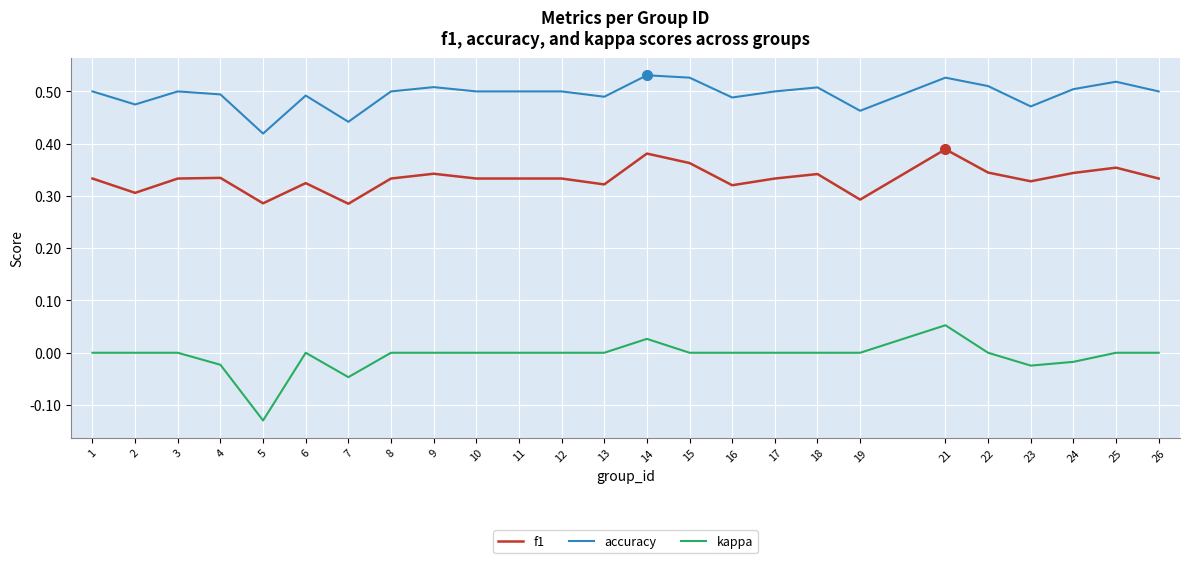

The value of kappa at 17 is 0.0. True or false?

True